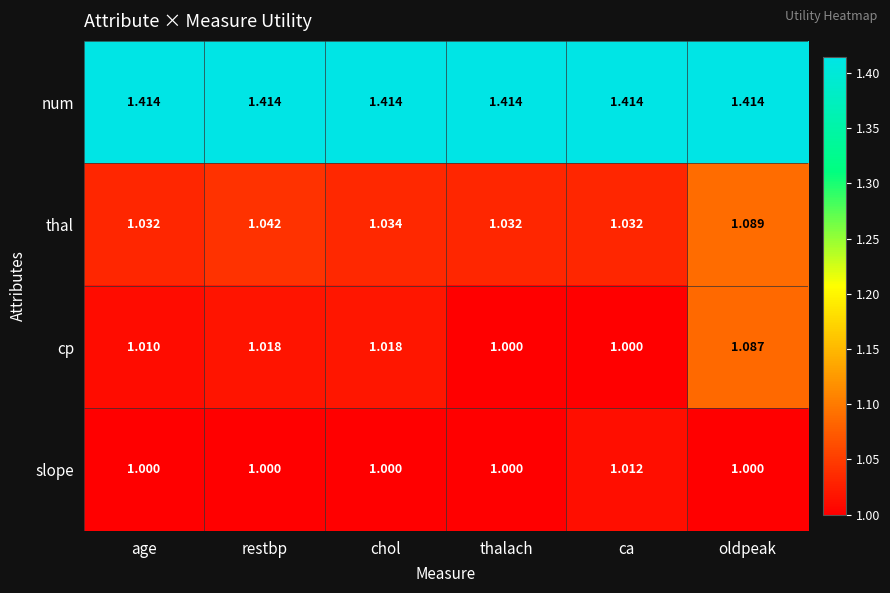

Which series has the largest range (max minus min)?

cp